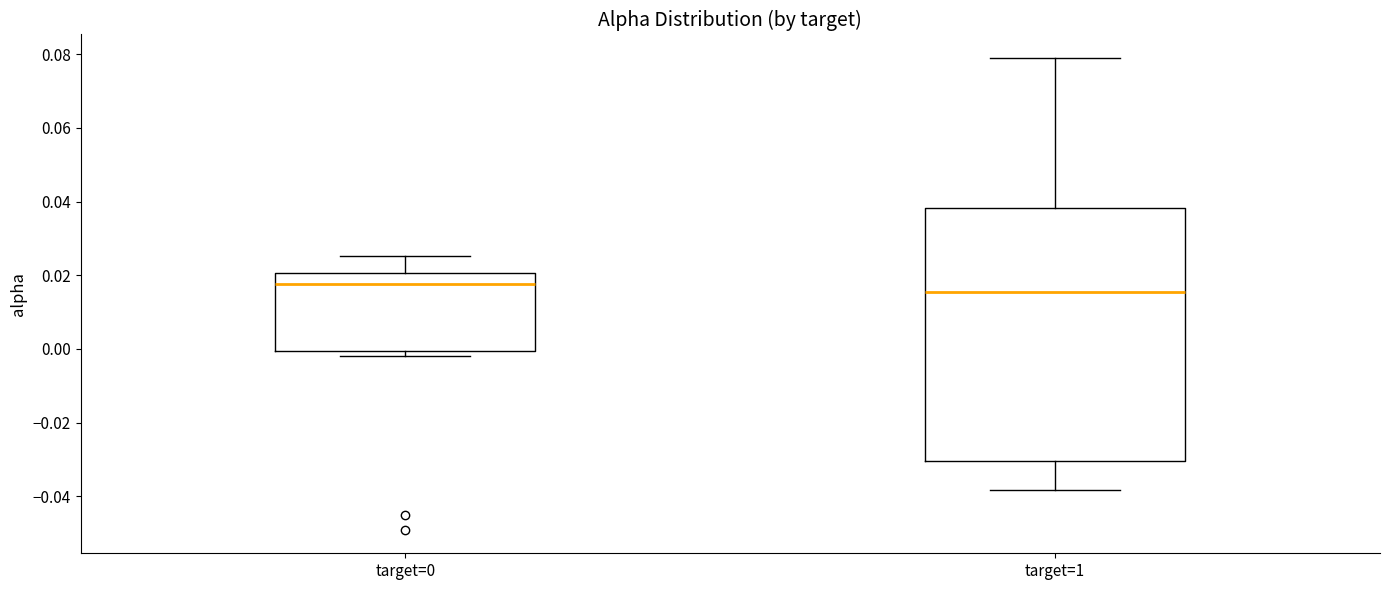

Reading left to right, transcribe this box plot: for each box, give where its median line is, the range the box spans, and where its two whiskers end, as read against the y-axis. The values are not printed on the chart, so give them approximately, as read against the axis.

target=0: median 0.018, box 0.000 to 0.020, whiskers -0.002 to 0.026
target=1: median 0.016, box -0.030 to 0.038, whiskers -0.038 to 0.078